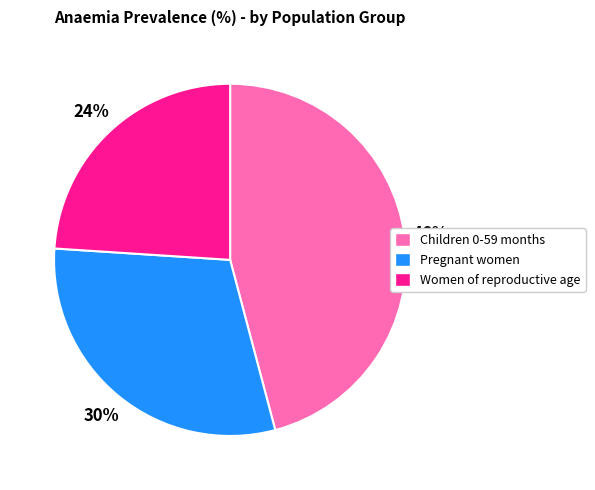

Rank the categories by value from lowest to highest.

Women of reproductive age, Pregnant women, Children 0-59 months